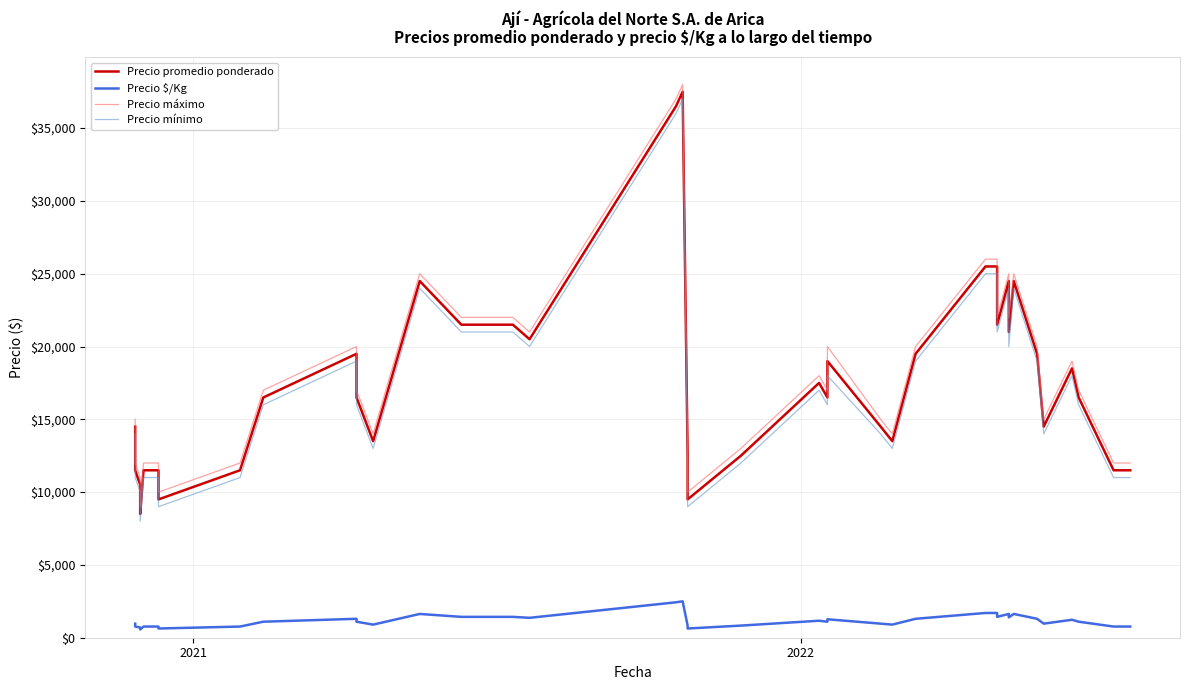

True or false: Precio mínimo and Precio $/Kg intersect in this chart.

False